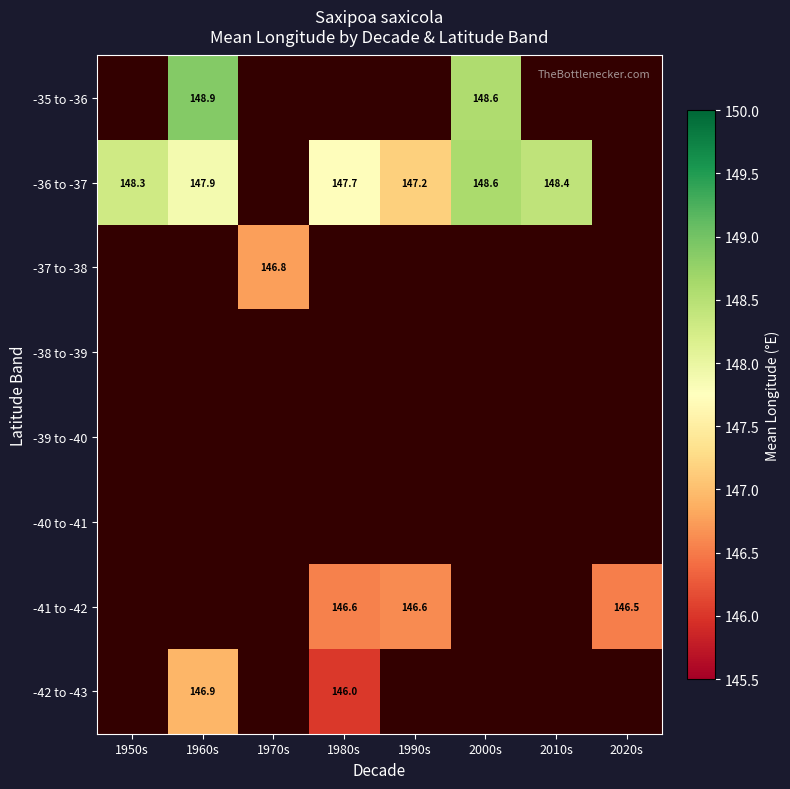

Which has a higher value, 2020s or 1970s?

1970s